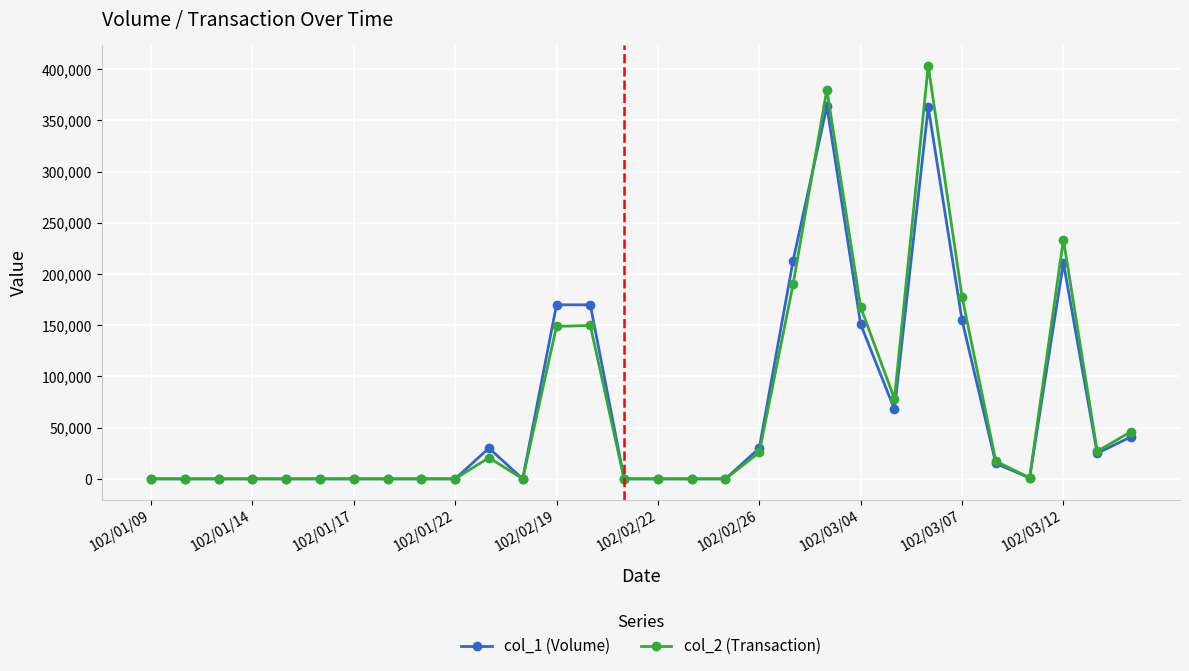

What is the greatest value displayed?

403520